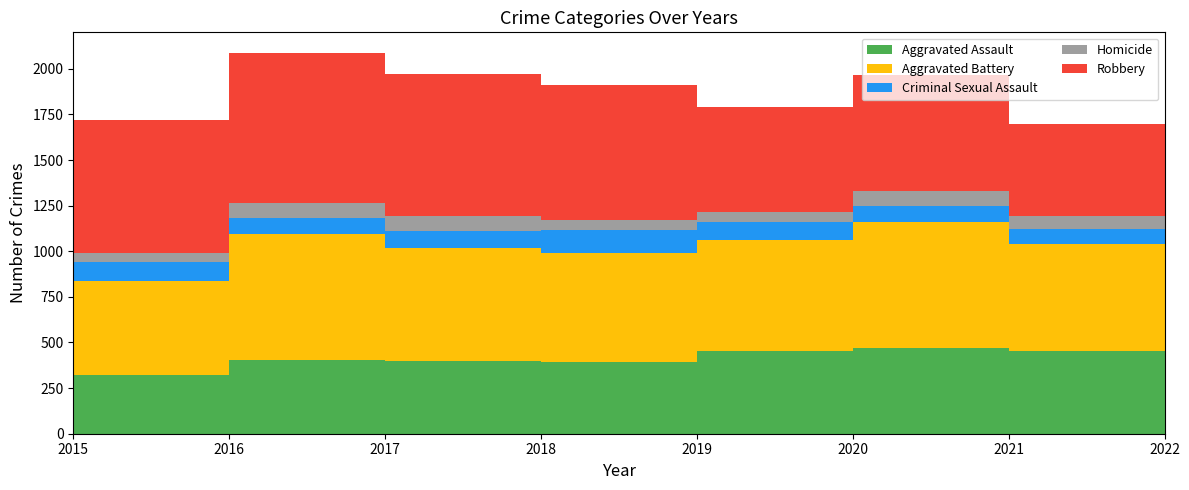

Reading left to right, transcribe all the data shown in this chart.

Aggravated Assault: 323	402	396	392	452	468	452	163
Aggravated Battery: 515	691	623	600	608	691	587	139
Criminal Sexual Assault: 105	87	90	122	102	88	84	32
Homicide: 50	87	82	56	53	81	69	16
Robbery: 726	819	780	741	577	639	506	171